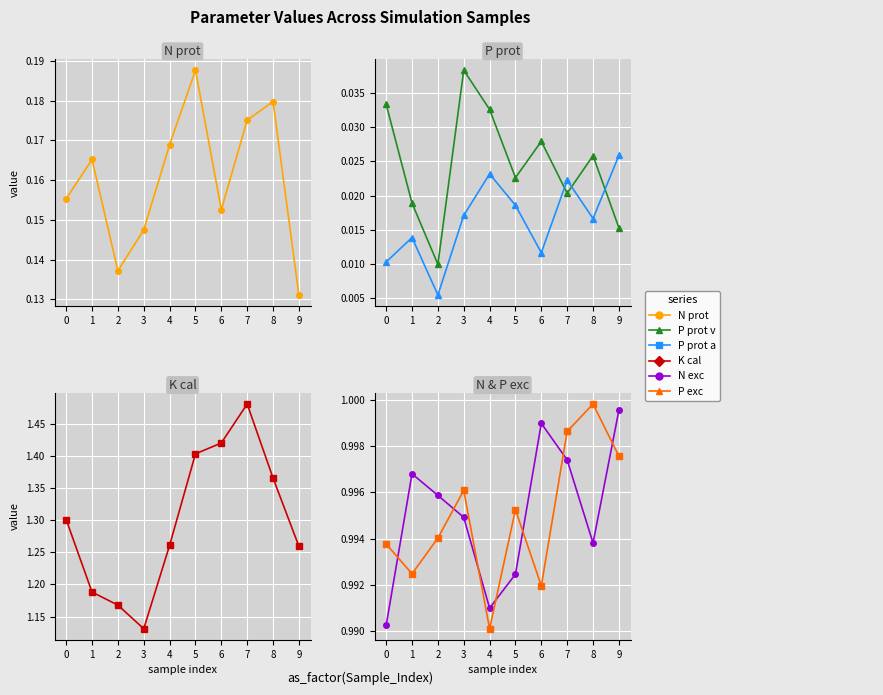

What is the average value of the K cal [g K/1000 kcal] series?

1.3